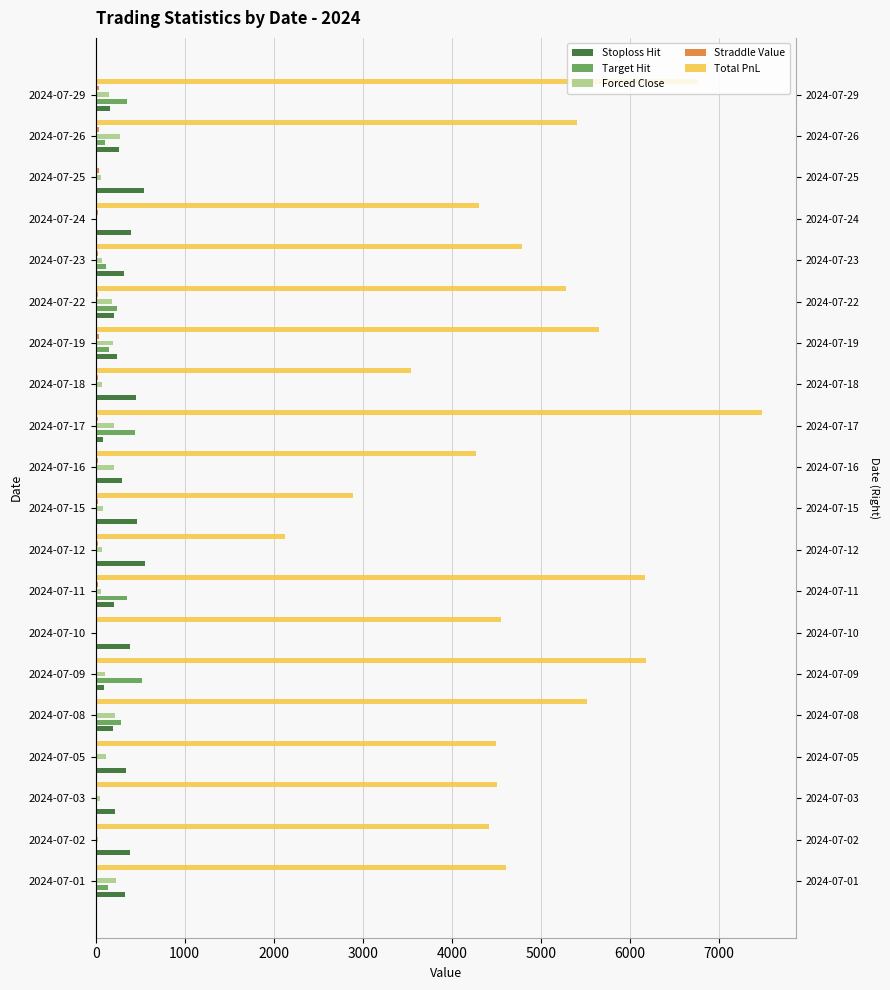

What is the value of the Total PnL bar at the 9th from the left?

2130.1